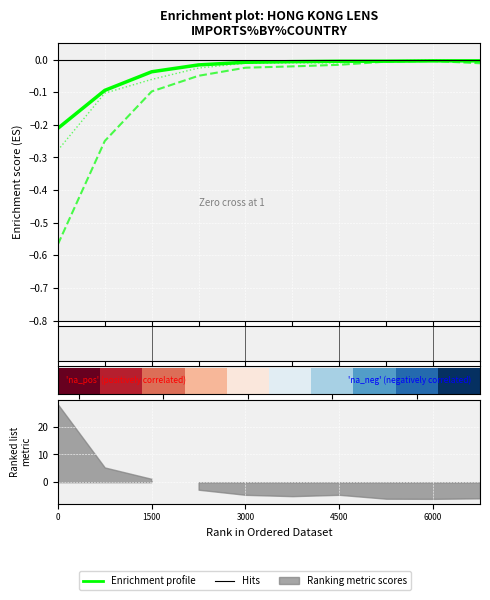

The value at 5 is -0.0. True or false?

True